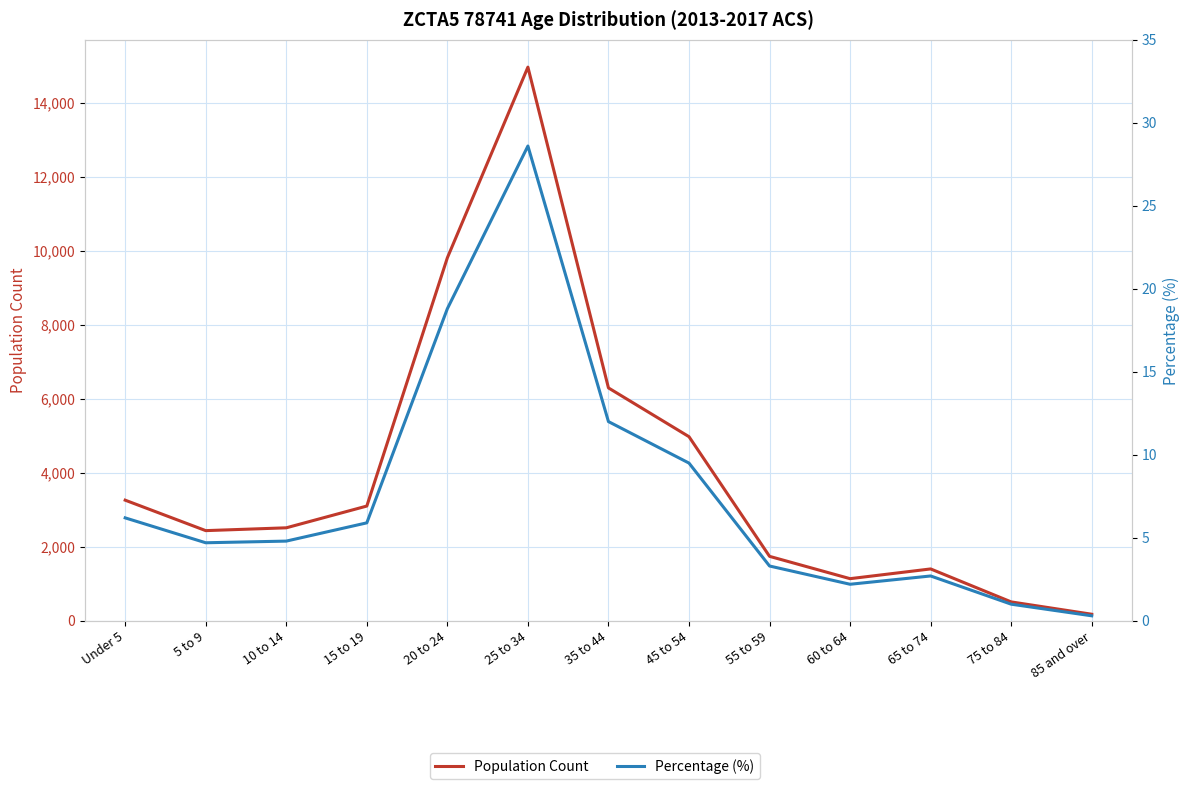

Is the value of Percentage (%) at 75 to 84 greater than the value of Population Count at 15 to 19?

No